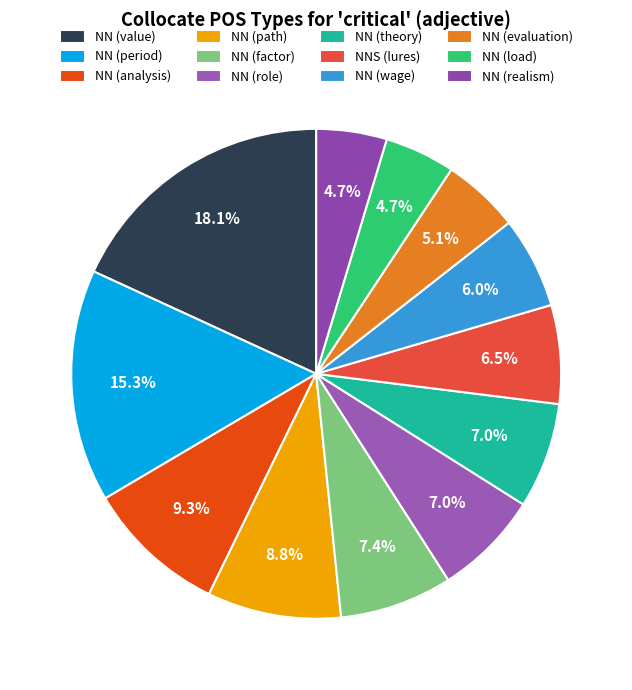

To the nearest percent, what is the average slice percentage?

8%